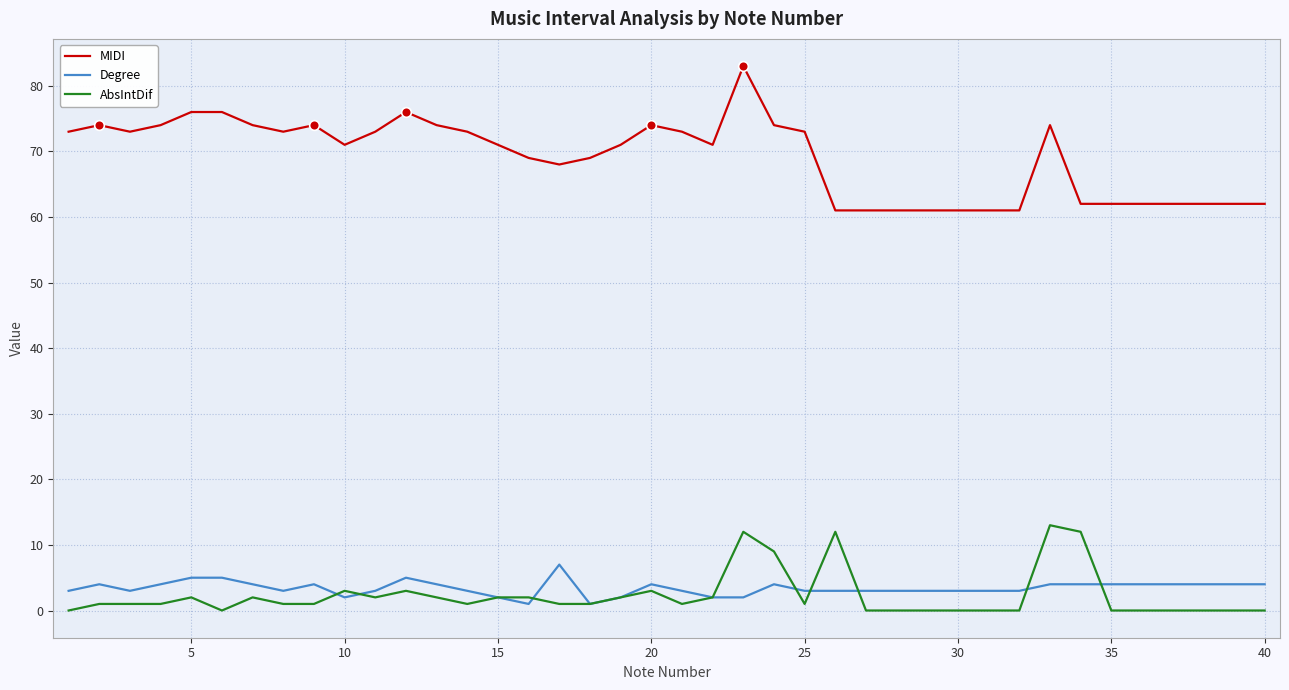

Which series has the largest total across all categories?

MIDI